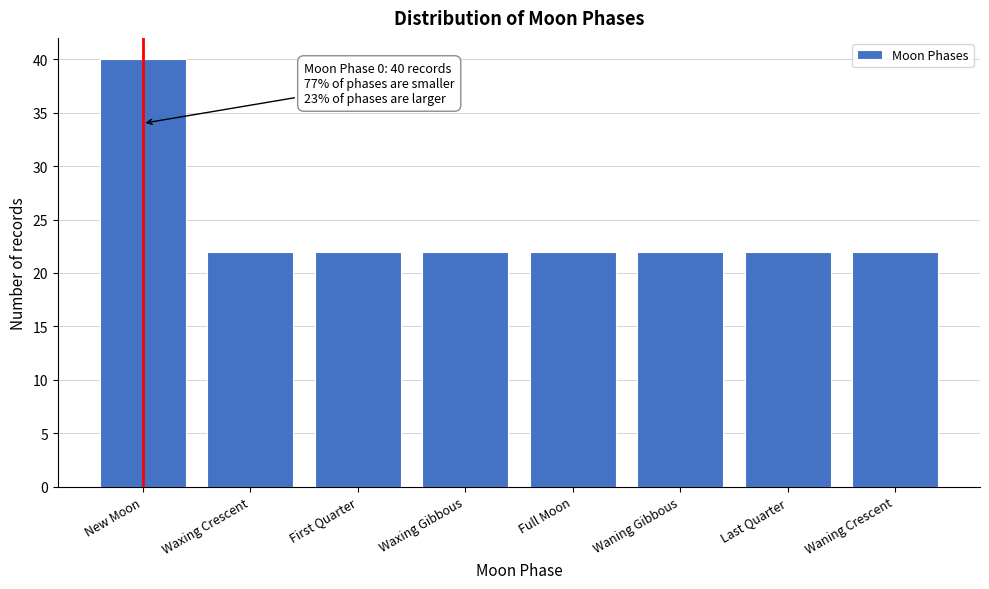

Reading left to right, extract all data points from this chart.

40	22	22	22	22	22	22	22